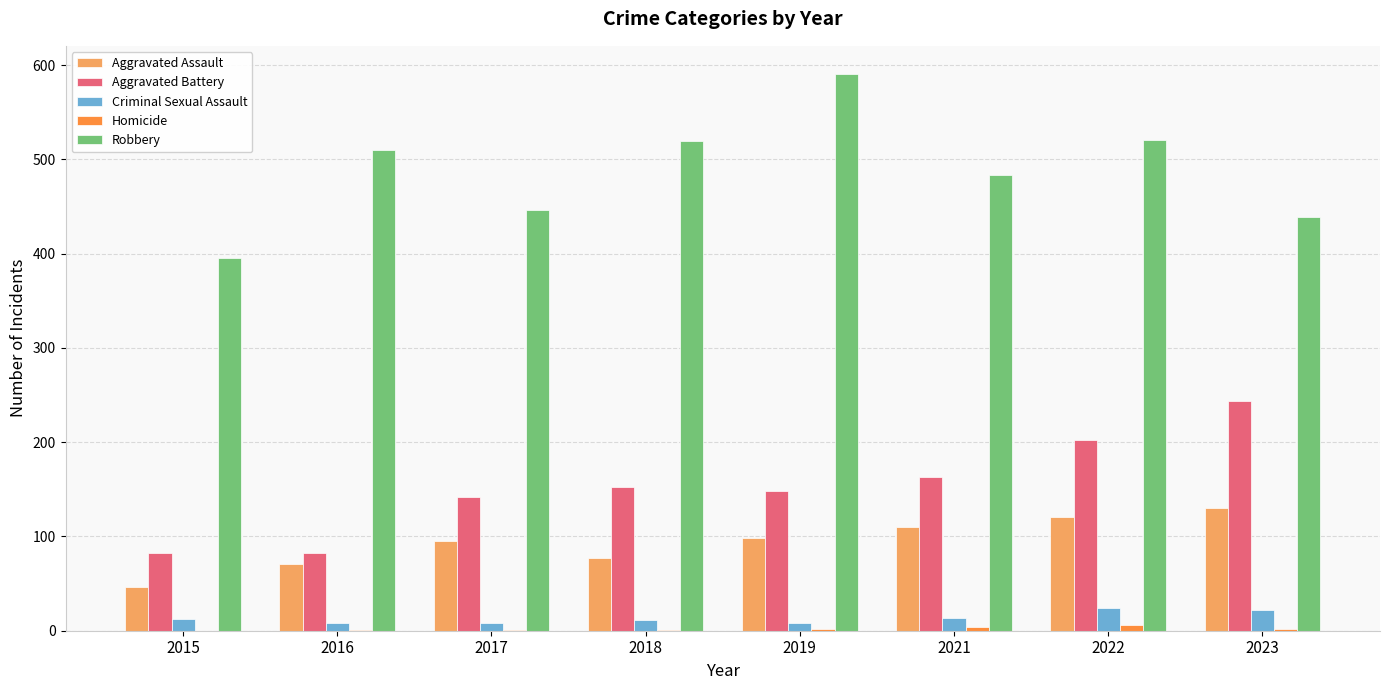

Which series has the widest spread of values?

Robbery